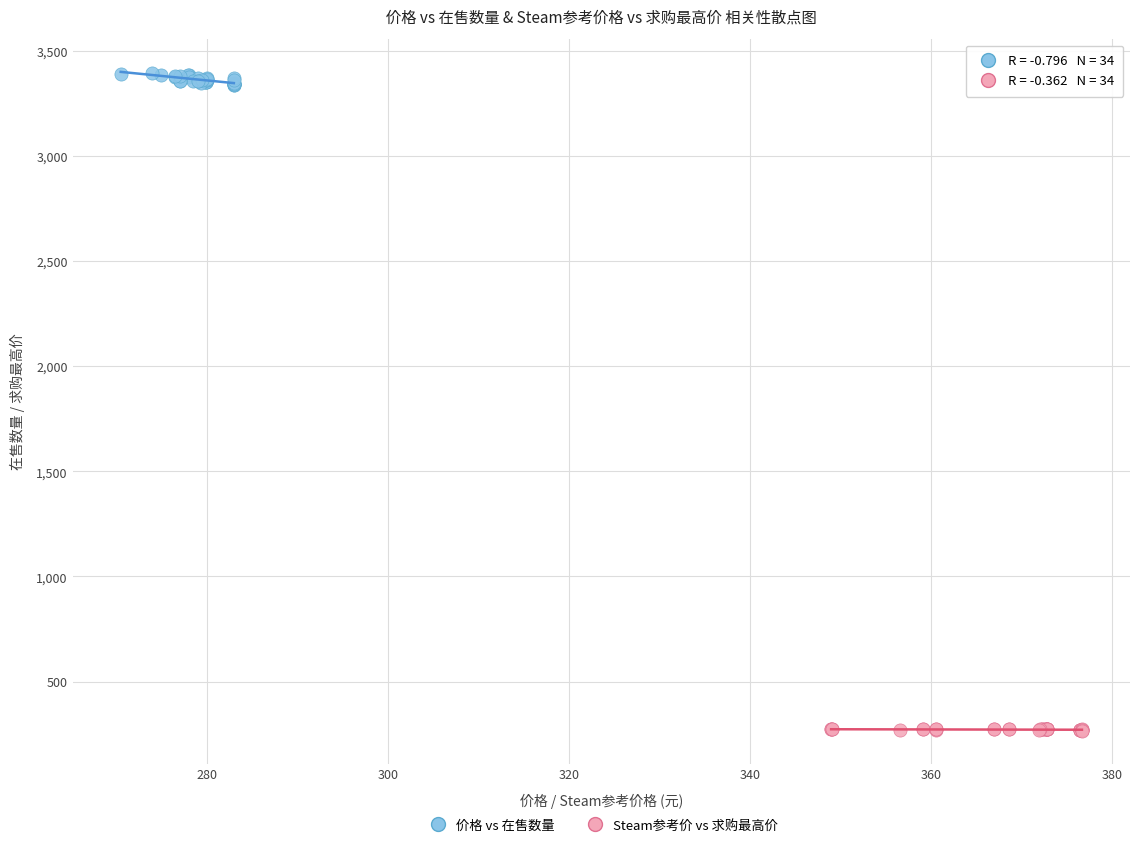

Which series contains the highest Y value?

价格 vs 在售数量